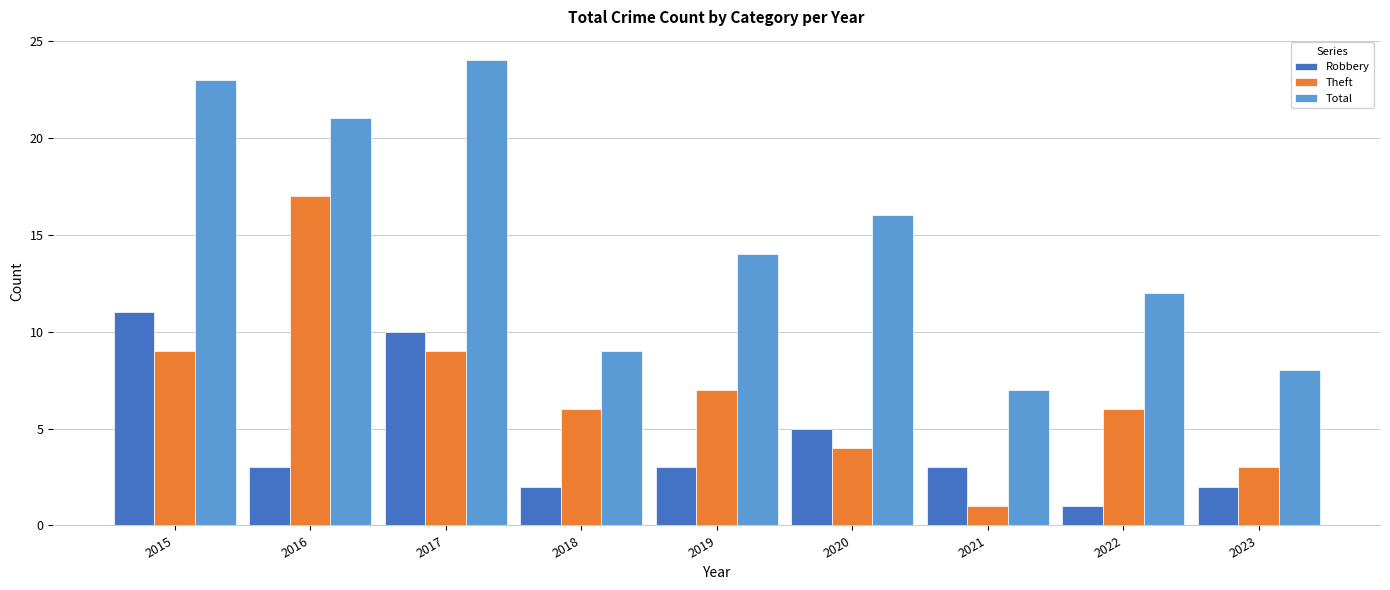

What is the difference between the Total values at 2021 and 2020?

9